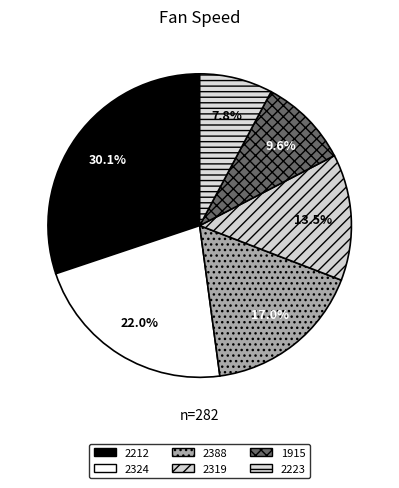

What is the smallest slice in the pie chart?

2223